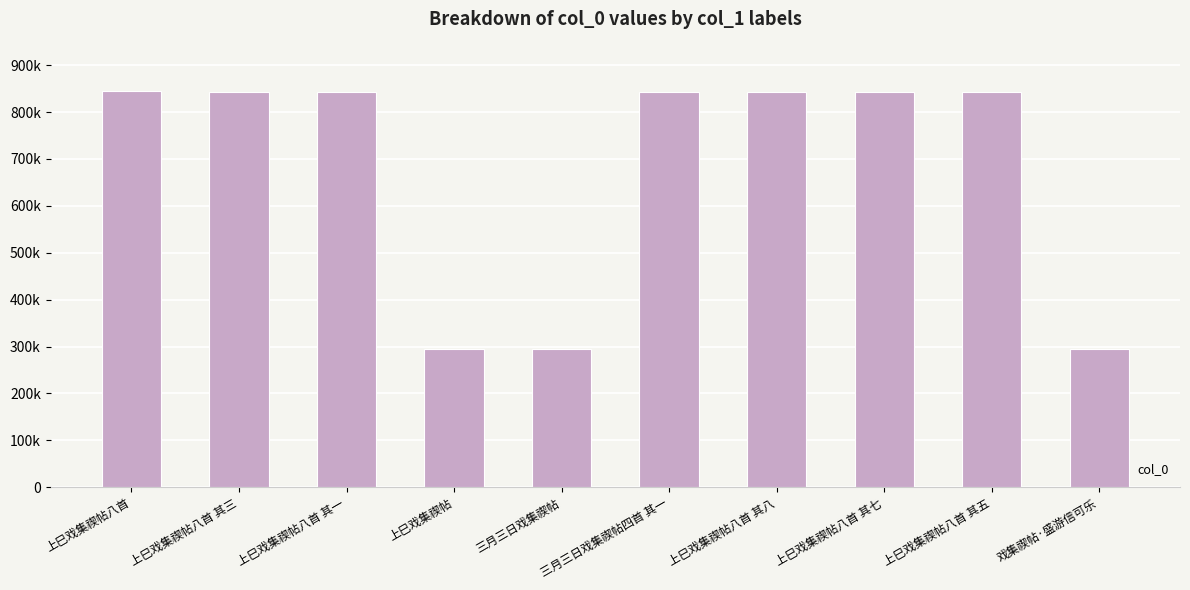

Which label corresponds to the smallest value in the chart?

上巳戏集禊帖